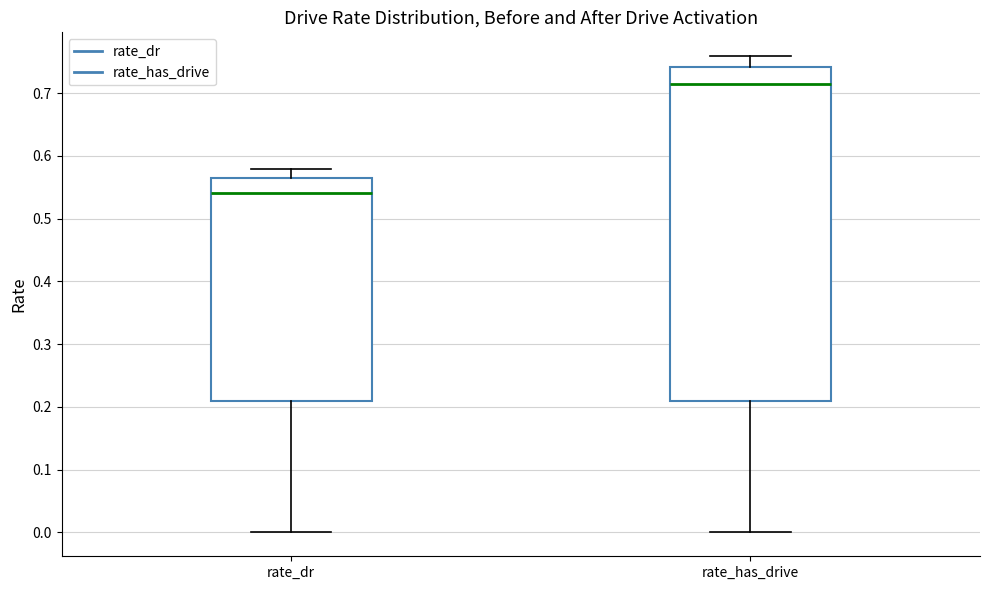

Comparing the boxes themselves (not the whiskers), which one is the tallest?

rate_has_drive